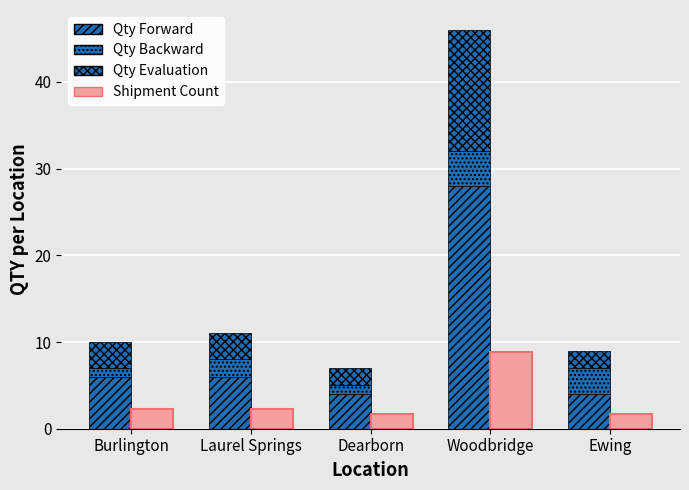

True or false: Qty Evaluation has a value of 3.0 at Burlington.

True